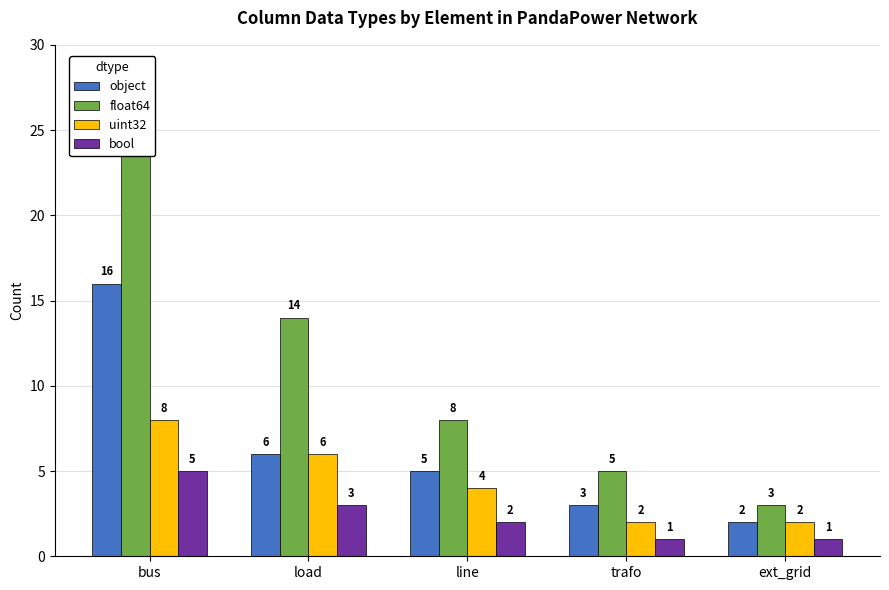

Which series has the widest spread of values?

float64